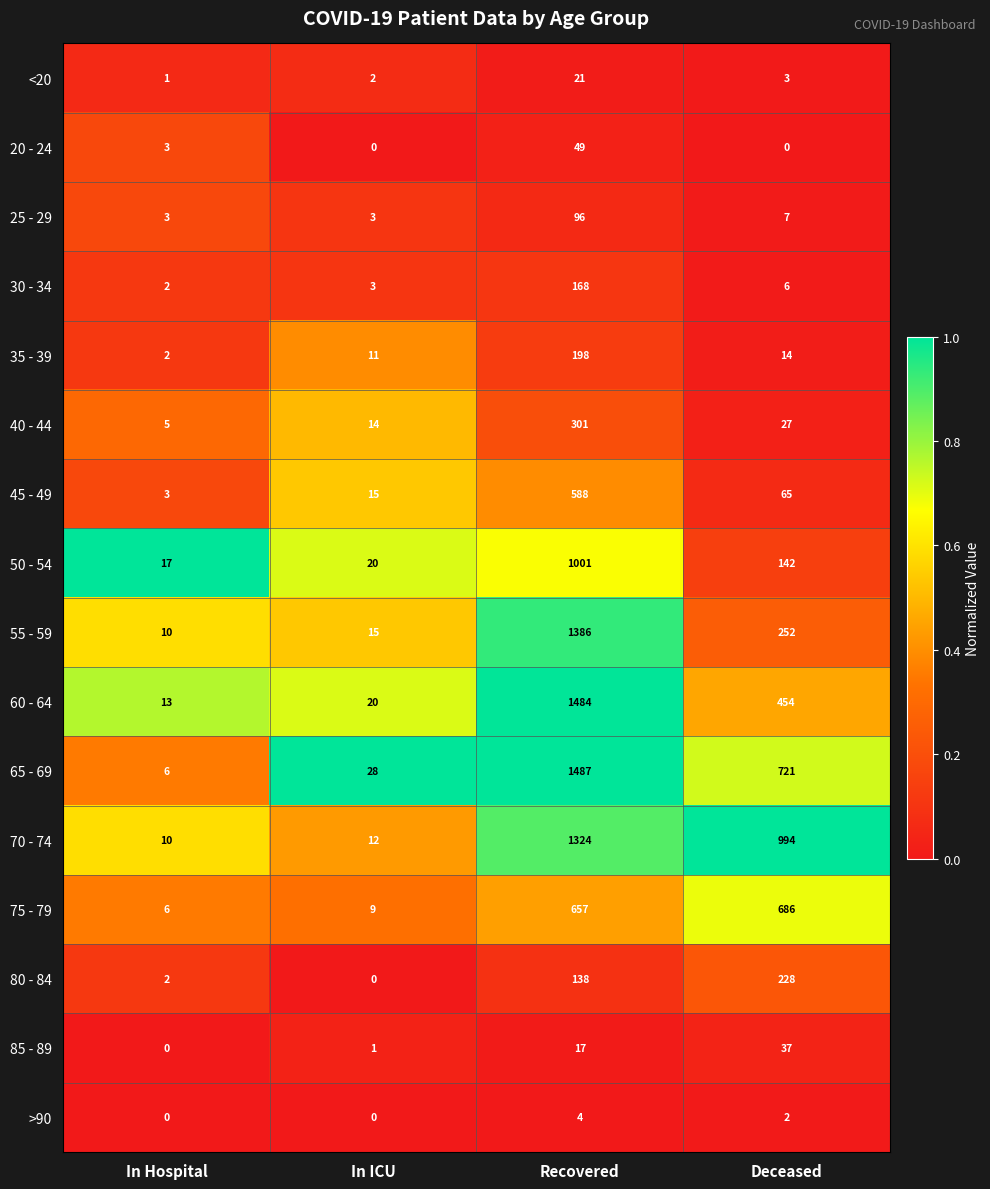

At which label is 55 - 59 closest to 698?

Deceased